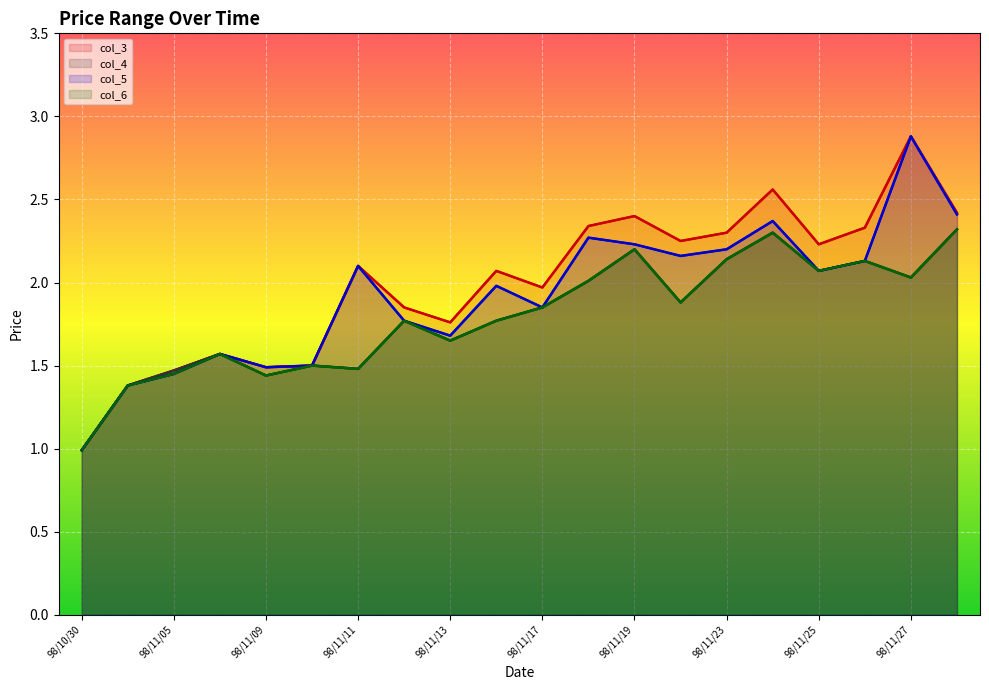

What is the spread (max minus min) of values at 98/11/30?

0.1